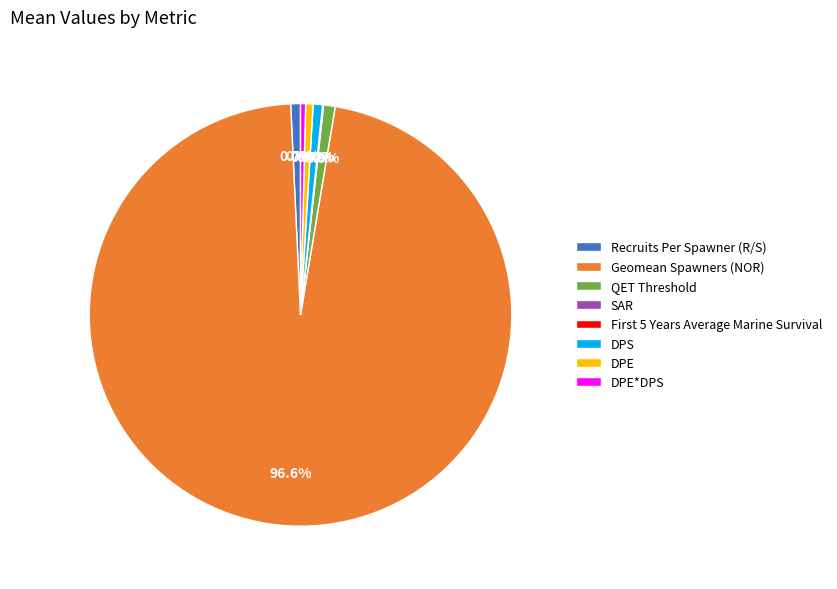

Which category has the biggest portion of the pie?

Geomean Spawners (NOR)